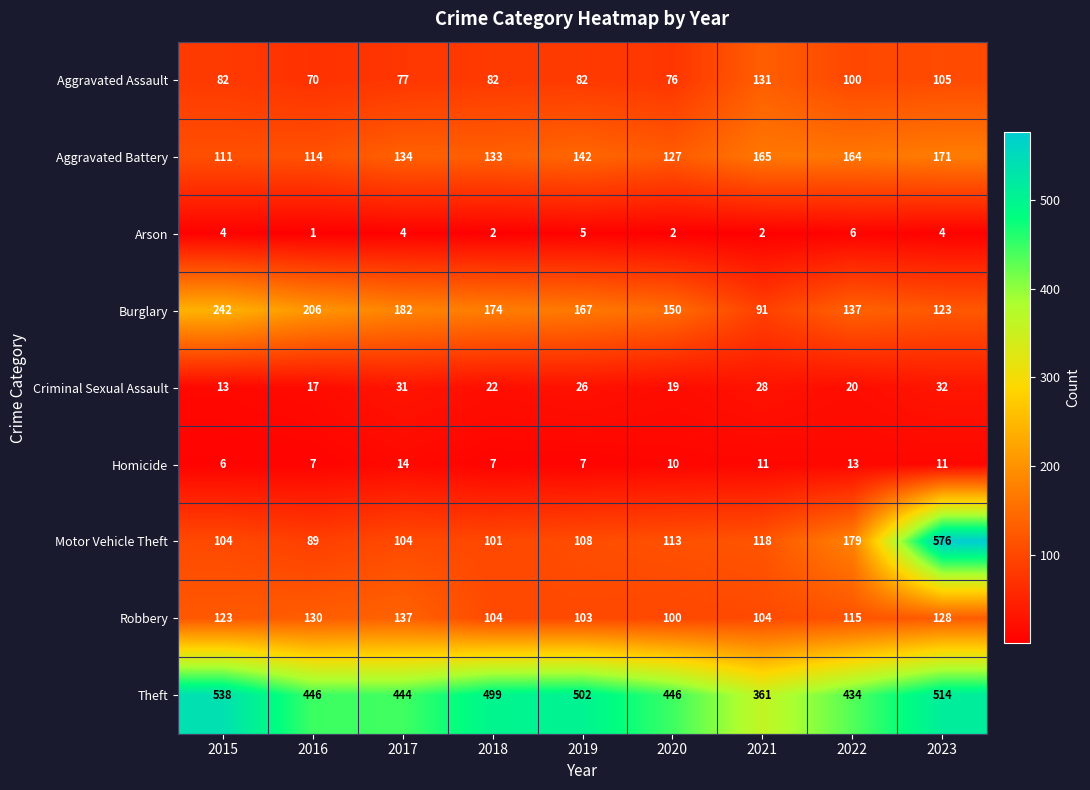

Which category has the lowest value across all series?

2016